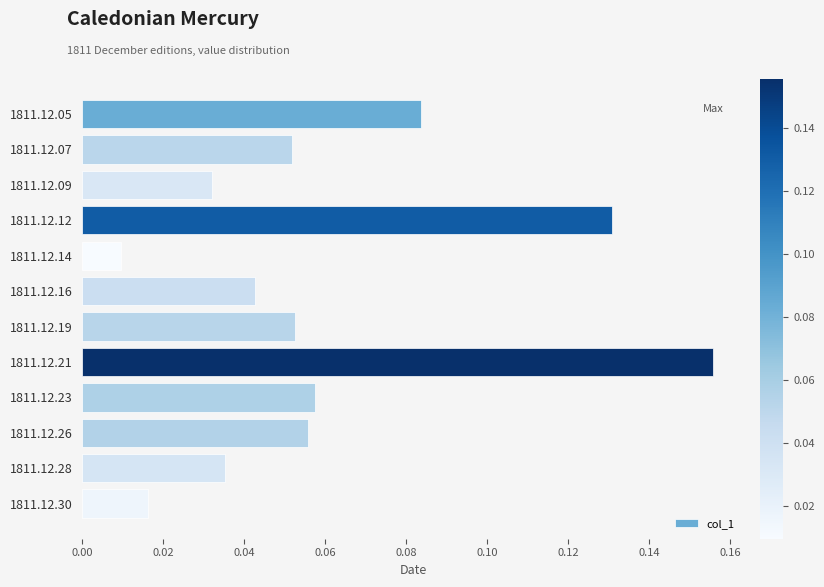

Count the number of categories in the chart.

12